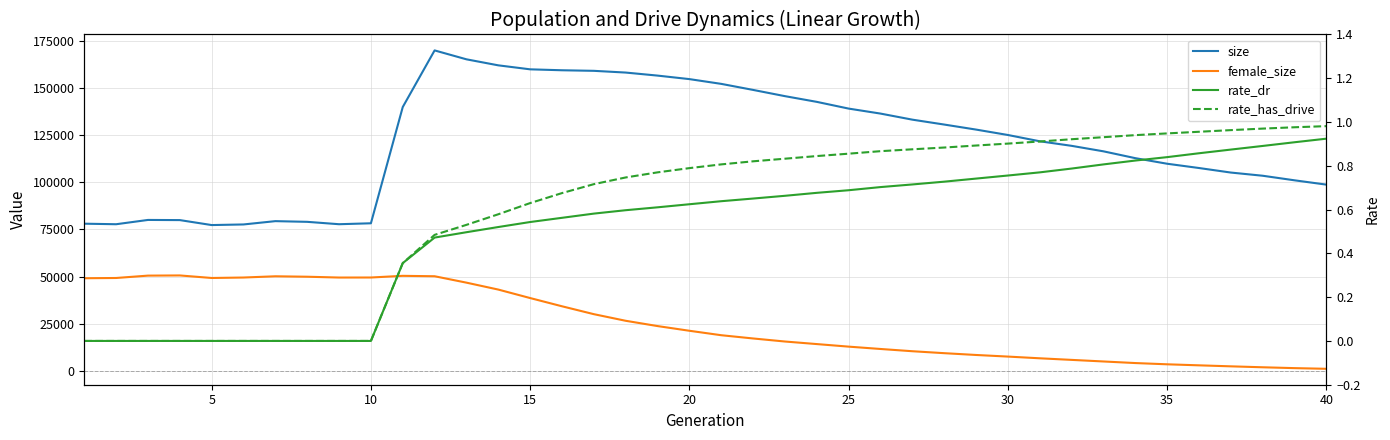

How many interior local valleys does the size series have?

3